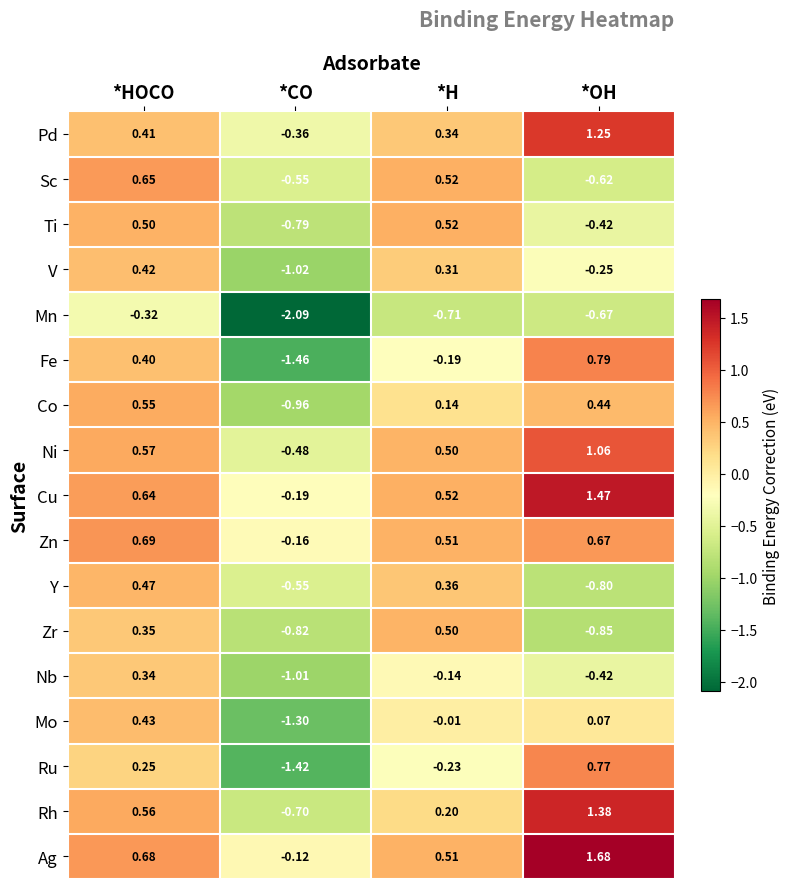

Which series has the largest range (max minus min)?

Fe